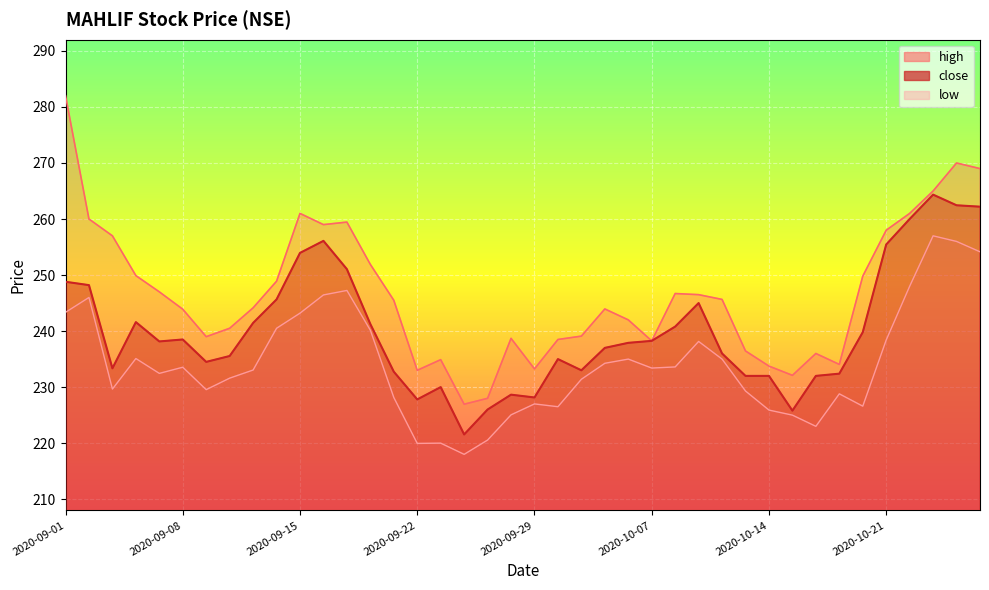

How many data points does each series have?

40